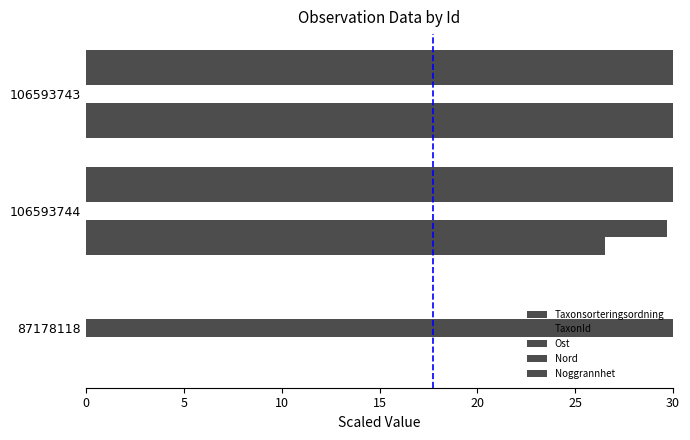

How many values in Noggrannhet are above zero?

2